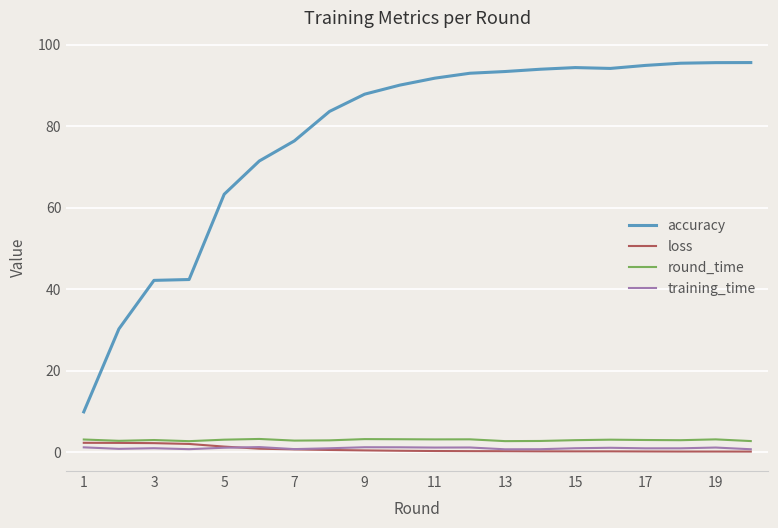

What is the lowest value of the round_time series?

2.7